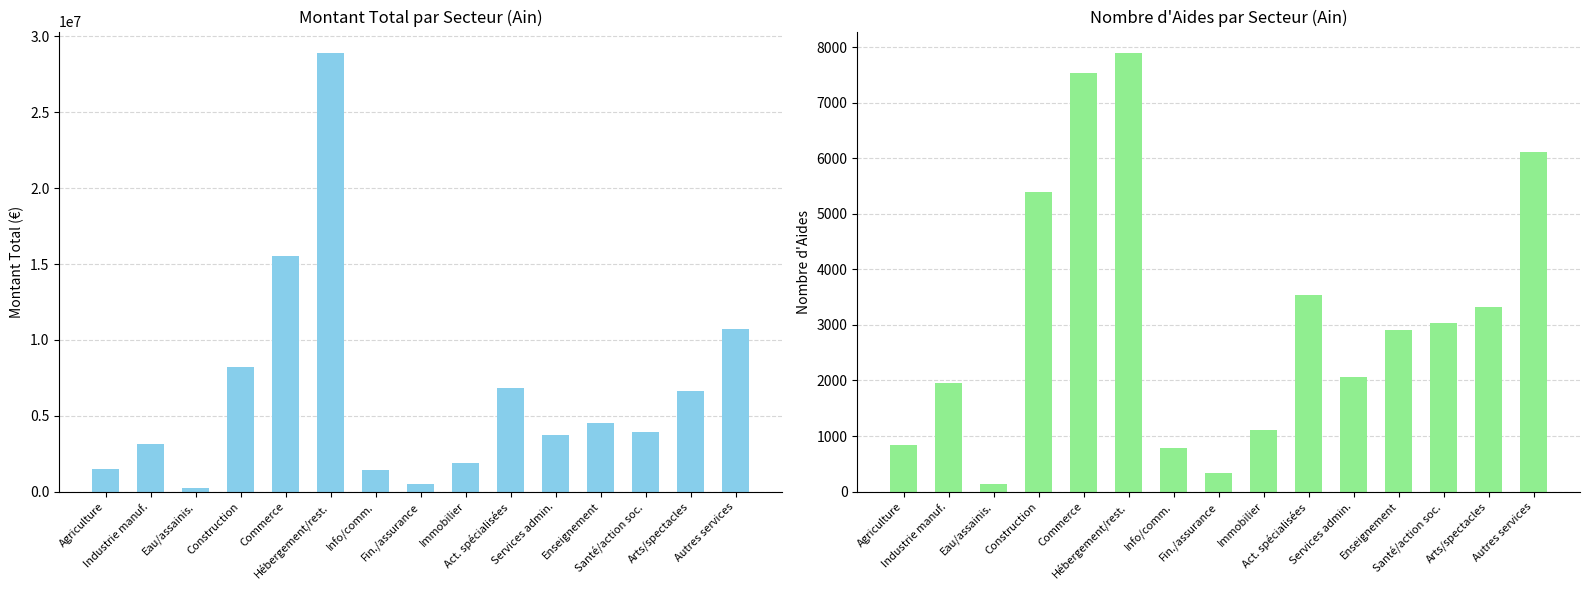

Reading left to right, what are all the values shown in this chart?

montant_total: Agriculture=1502418	Industrie manuf.=3134762	Eau/assainis.=228461	Construction=8220176	Commerce=15510898	Hébergement/rest.=28879347	Info/comm.=1437157	Fin./assurance=511355	Immobilier=1913717	Act. spécialisées=6825591	Services admin.=3730674	Enseignement=4490048	Santé/action soc.=3941025	Arts/spectacles=6638841	Autres services=10723643
nombre_aides: Agriculture=837	Industrie manuf.=1946	Eau/assainis.=140	Construction=5400	Commerce=7524	Hébergement/rest.=7884	Info/comm.=789	Fin./assurance=335	Immobilier=1107	Act. spécialisées=3543	Services admin.=2054	Enseignement=2900	Santé/action soc.=3038	Arts/spectacles=3330	Autres services=6117